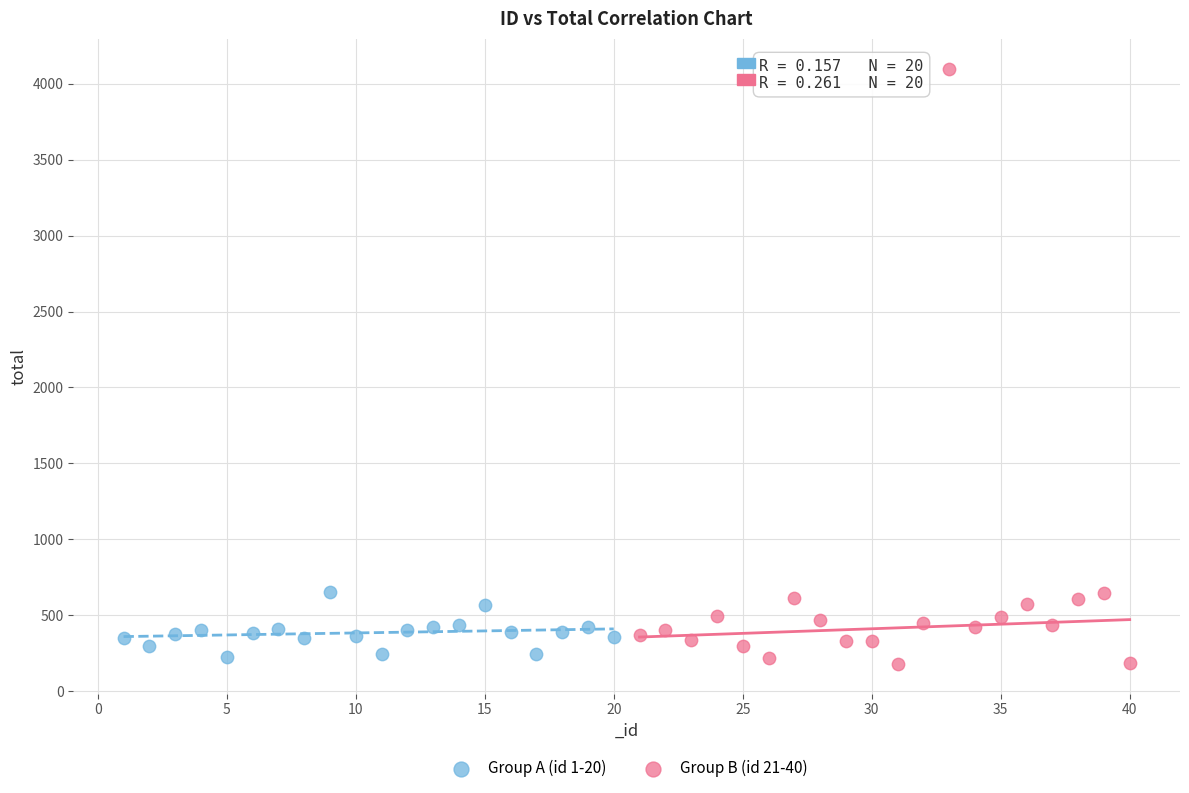

Which series has the widest spread of Y values?

Group B (id 21-40)